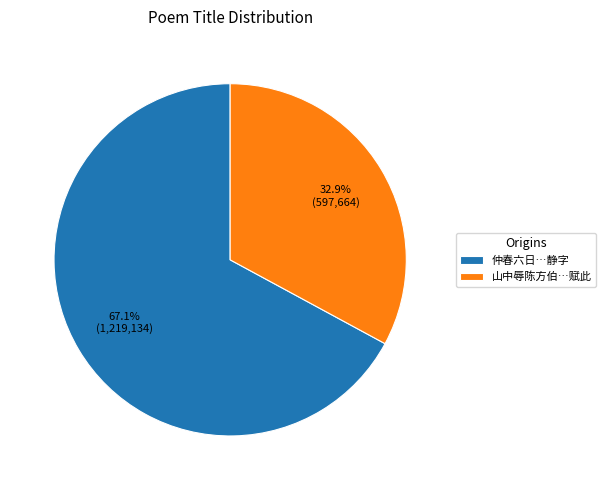

Count the number of slices in the pie.

2